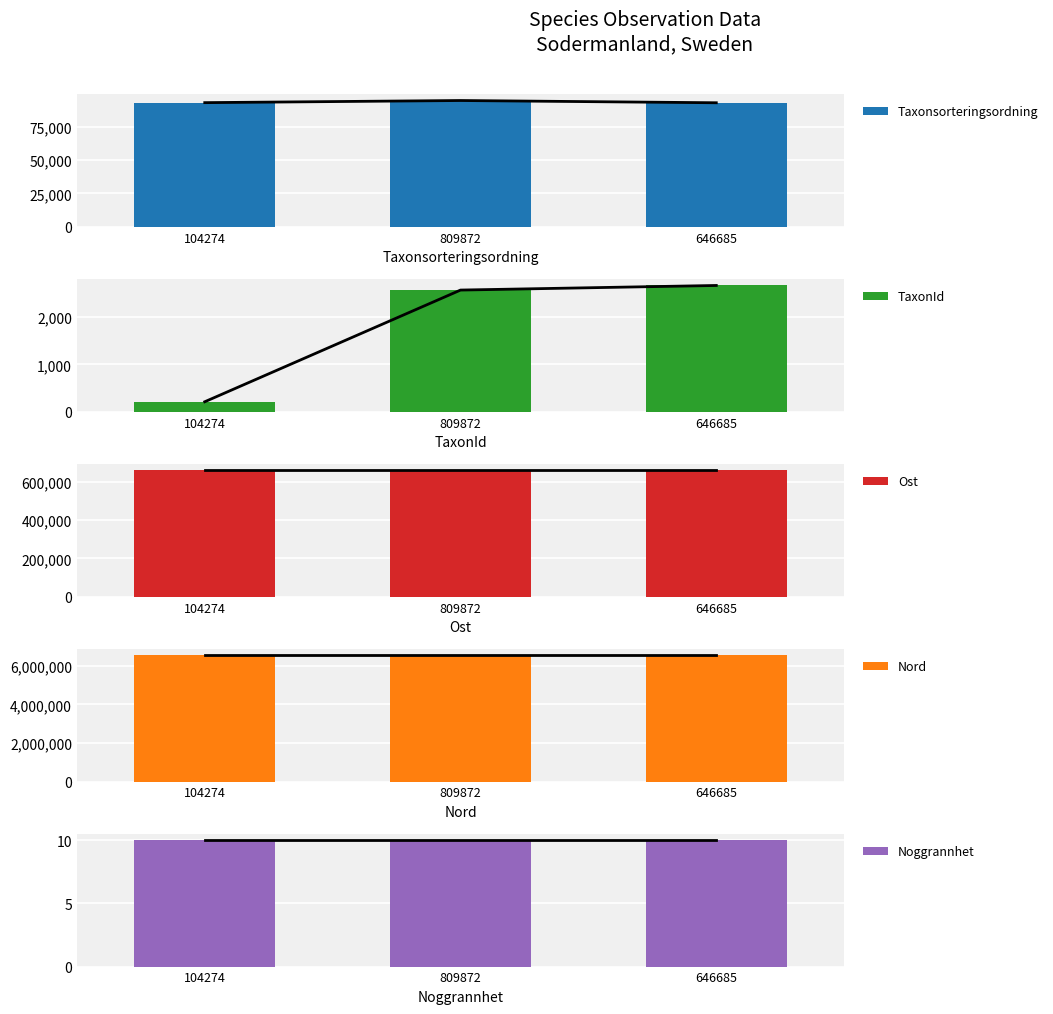

How many distinct data groups are displayed?

5